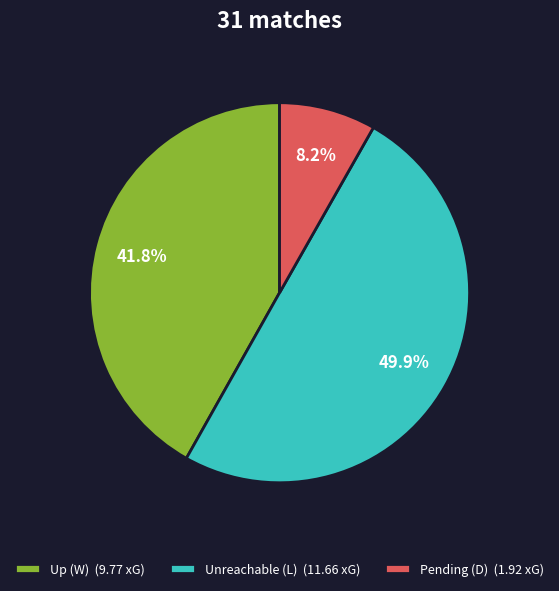

Between Up (W) (9.77 xG) and Pending (D) (1.92 xG), which is larger?

Up (W) (9.77 xG)